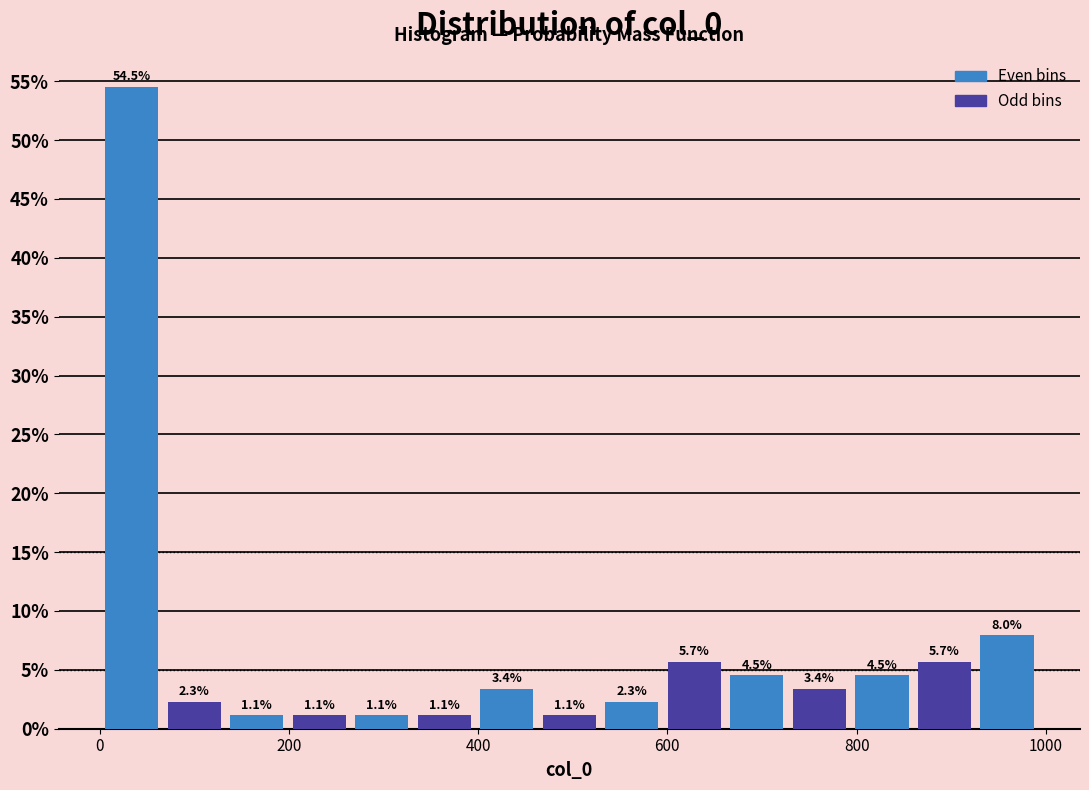

Read against the x-axis, roughly where is the centre of the tallest bar?

40